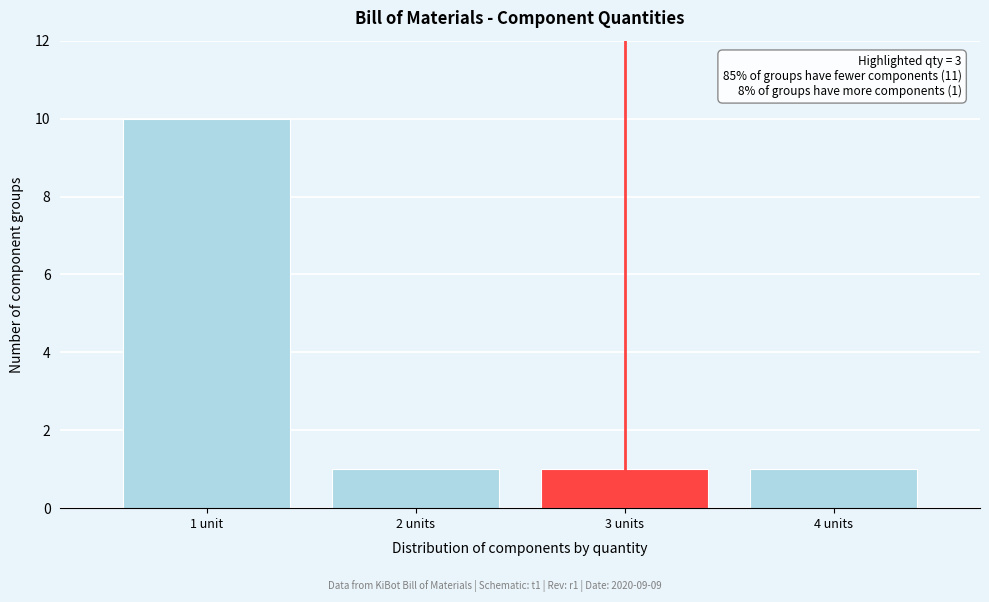

Reading right to left, what are all the values shown in this chart?

1	1	1	10